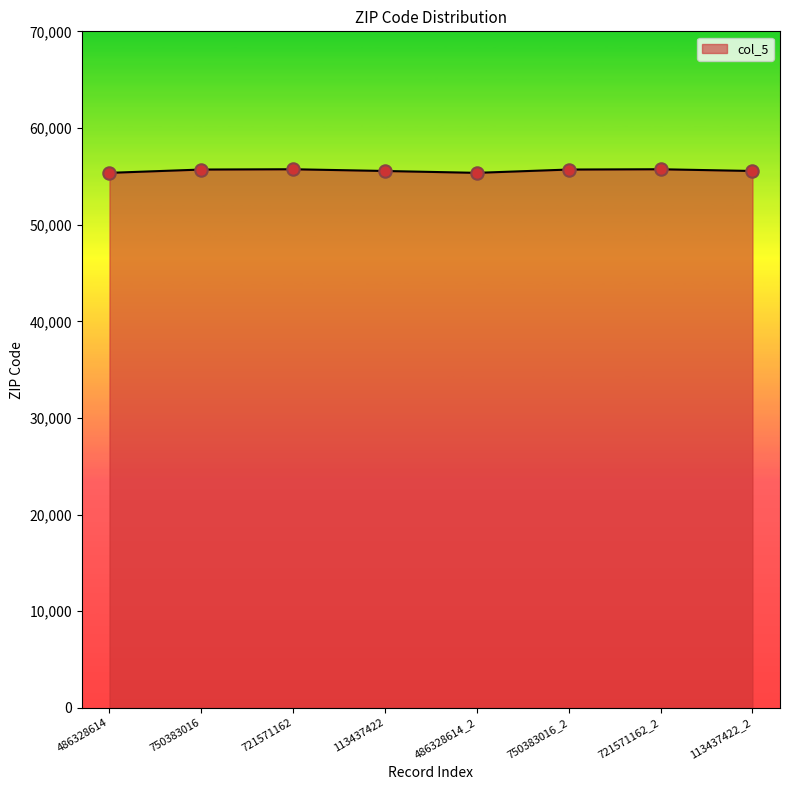

What is the ratio of the value at 721571162_2 to the value at 486328614_2?

1.0